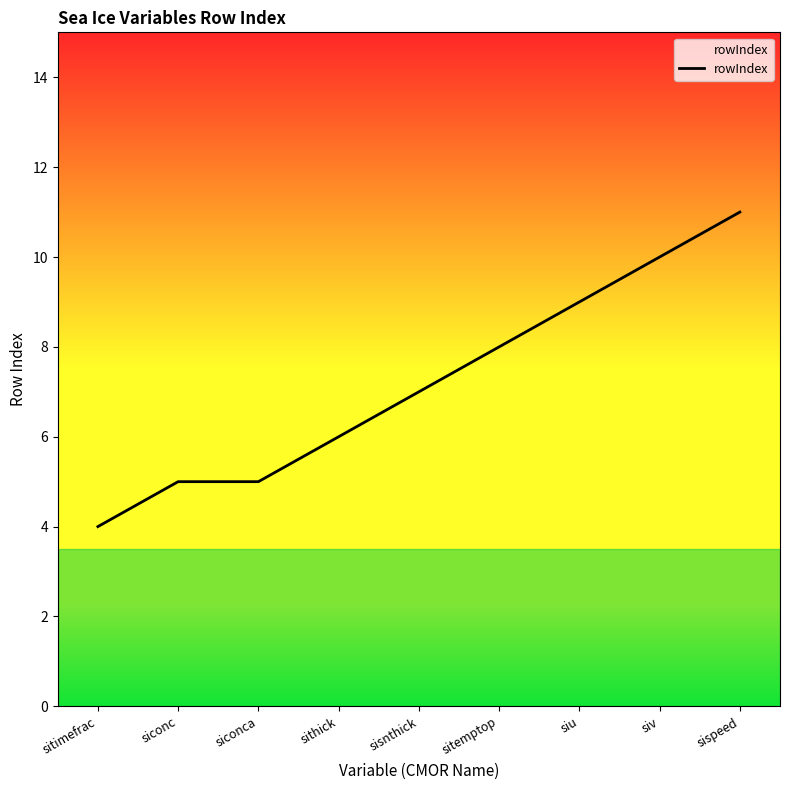

What is the difference between the maximum and minimum values?

7